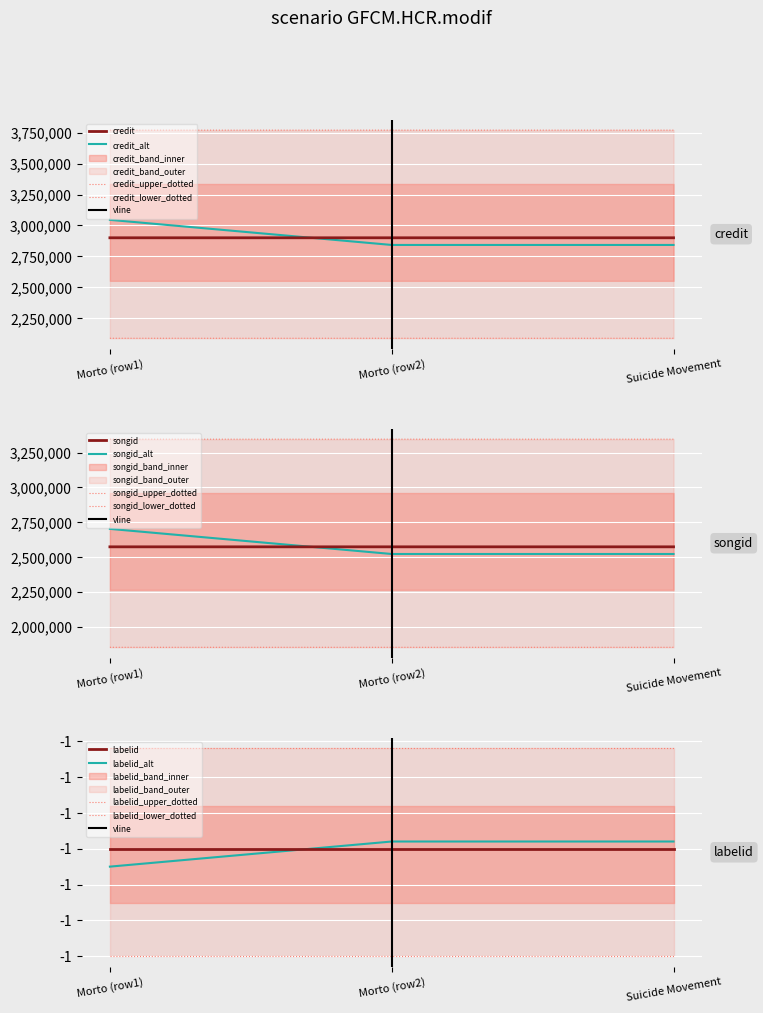

Is it true that credit equals 1027261.7 at Suicide Movement?

False